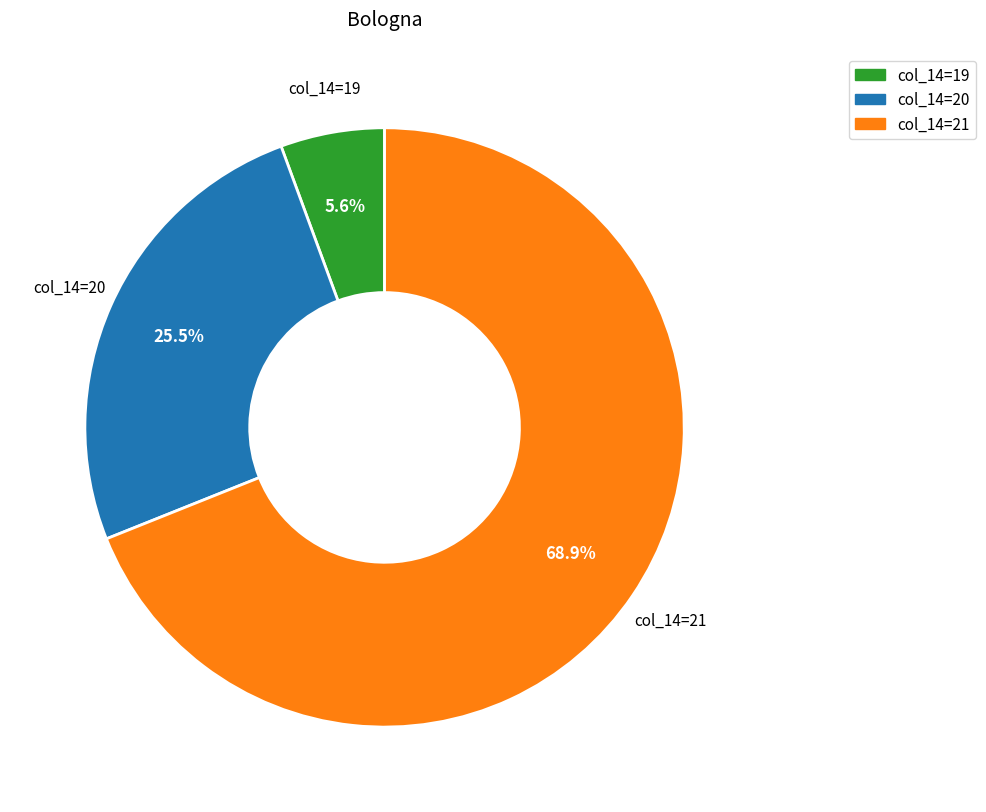

Is there any slice that represents more than half of the pie?

Yes